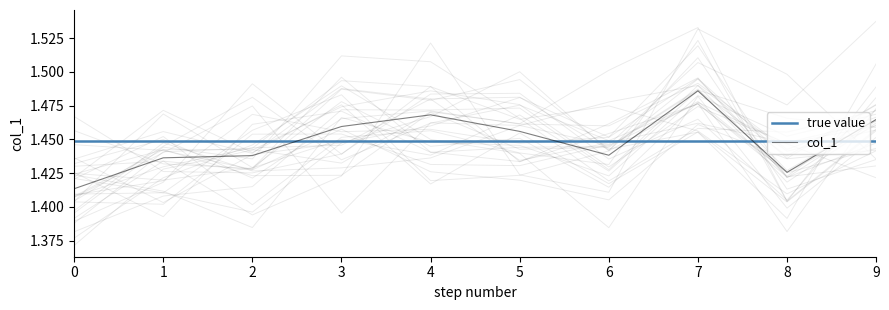

Reading right to left, list all the values displayed in this chart.

true value: 9=1.4	8=1.4	7=1.4	6=1.4	5=1.4	4=1.4	3=1.4	2=1.4	1=1.4	0=1.4
col_1: 9=1.5	8=1.4	7=1.5	6=1.4	5=1.5	4=1.5	3=1.5	2=1.4	1=1.4	0=1.4